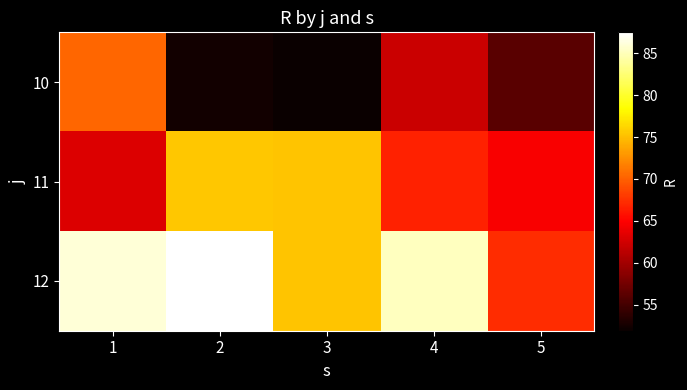

Rank the series by their average value, from highest to lowest.

12, 11, 10